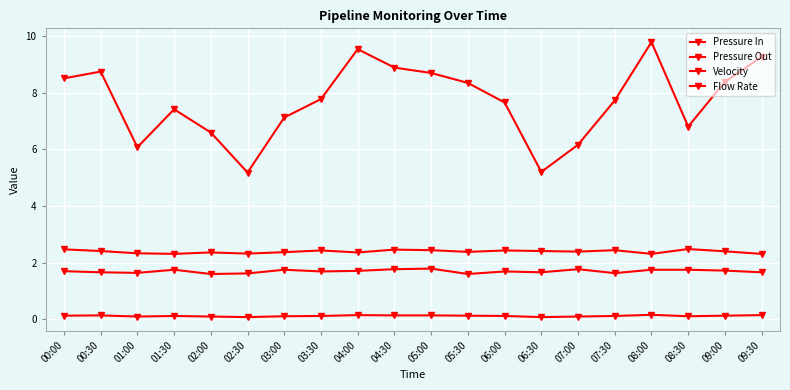

How many lines are shown in the chart?

4